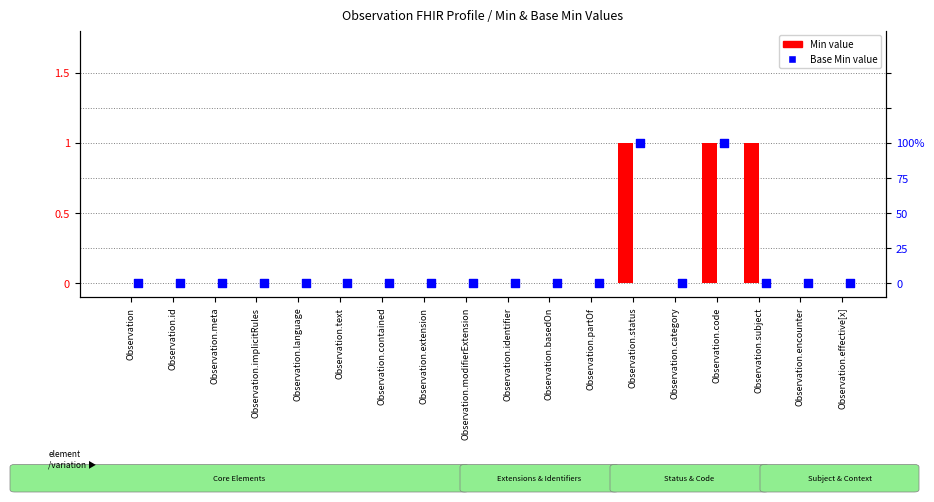

What are all the series names shown in the legend?

Min, Base Min